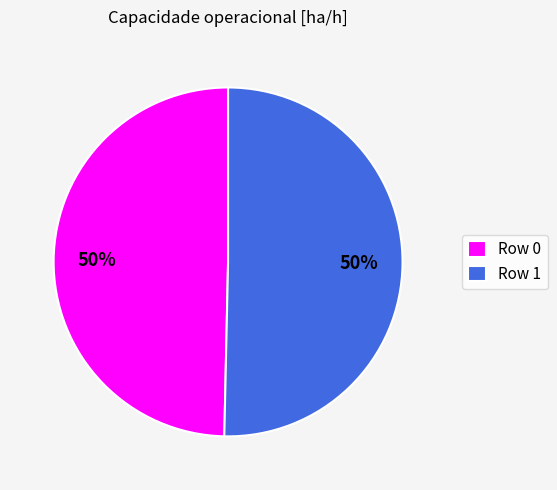

What is the ratio of the value at Row 0 to the value at Row 1?

1.0